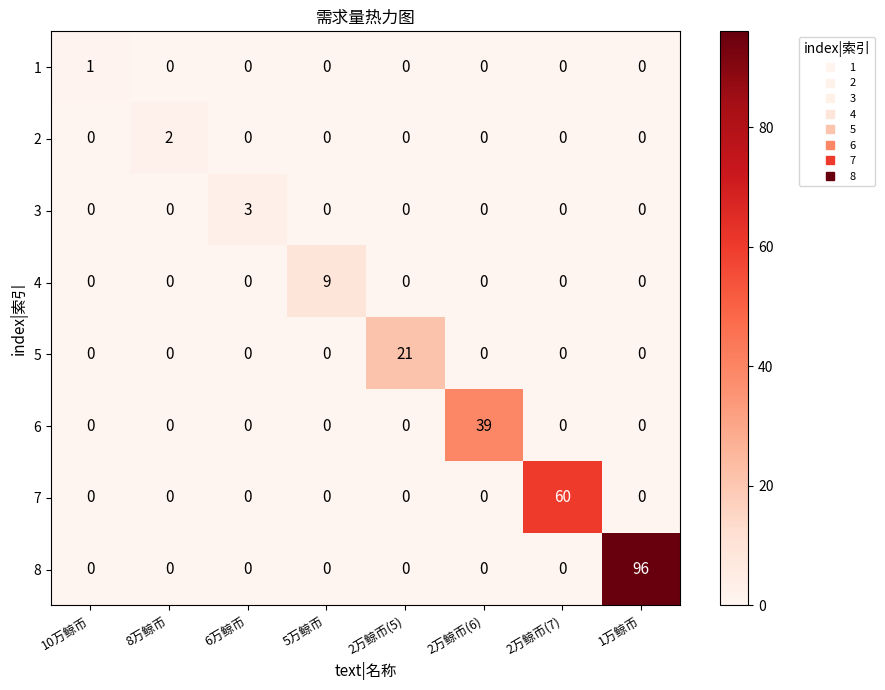

Which label corresponds to the largest value in the chart?

1万鲸币